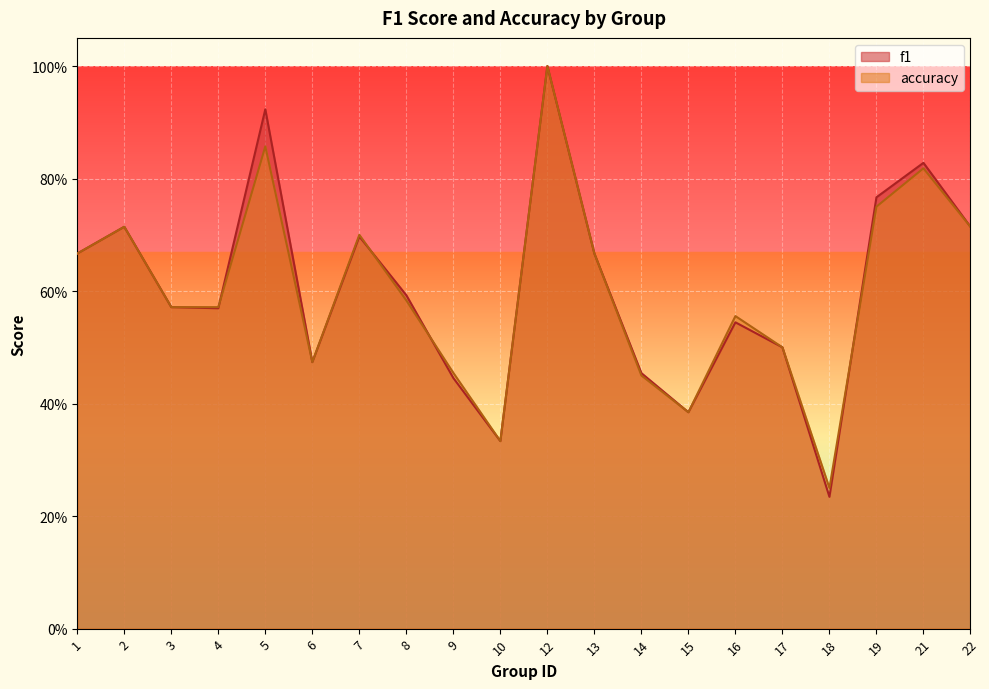

Rank the series at 8 from lowest to highest value.

accuracy, f1